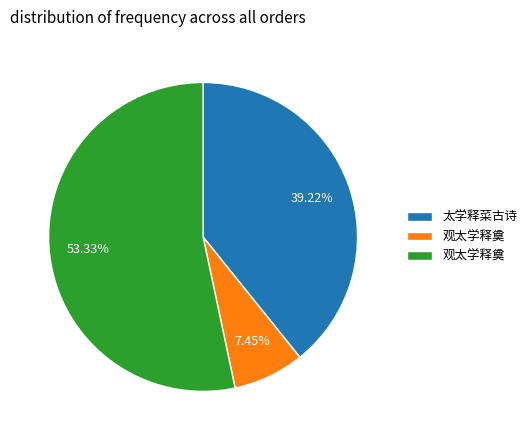

Is there a majority slice in this chart?

Yes